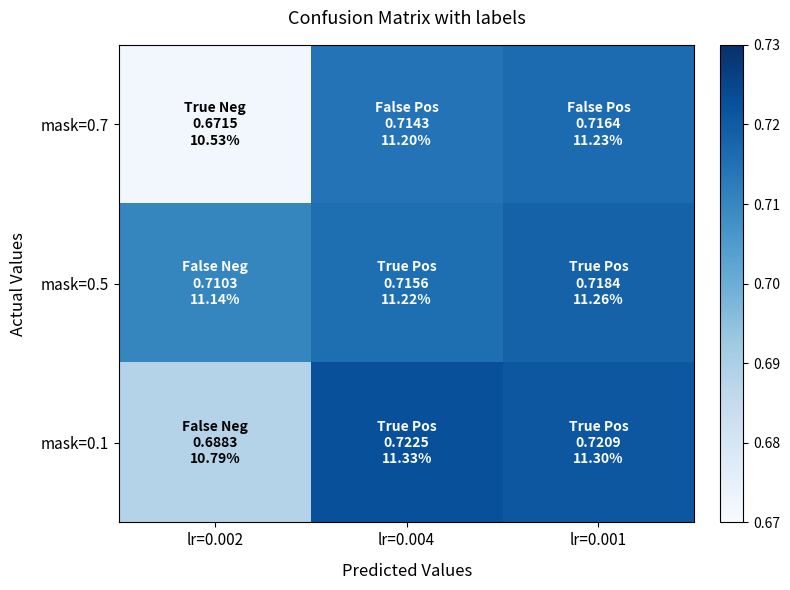

Reading left to right, transcribe all the data shown in this chart.

mask=0.7: lr=0.002=0.7	lr=0.004=0.7	lr=0.001=0.7
mask=0.5: lr=0.002=0.7	lr=0.004=0.7	lr=0.001=0.7
mask=0.1: lr=0.002=0.7	lr=0.004=0.7	lr=0.001=0.7